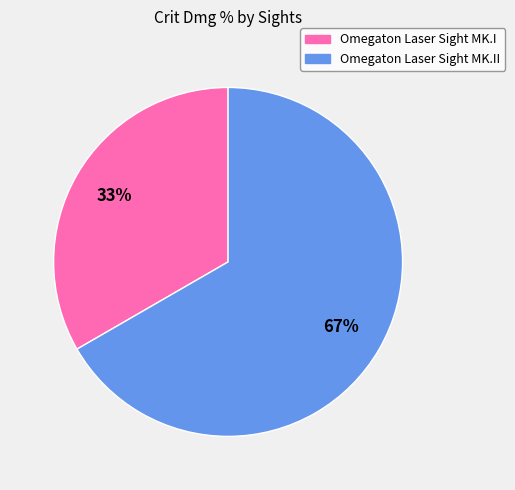

Is there any slice that represents more than half of the pie?

Yes